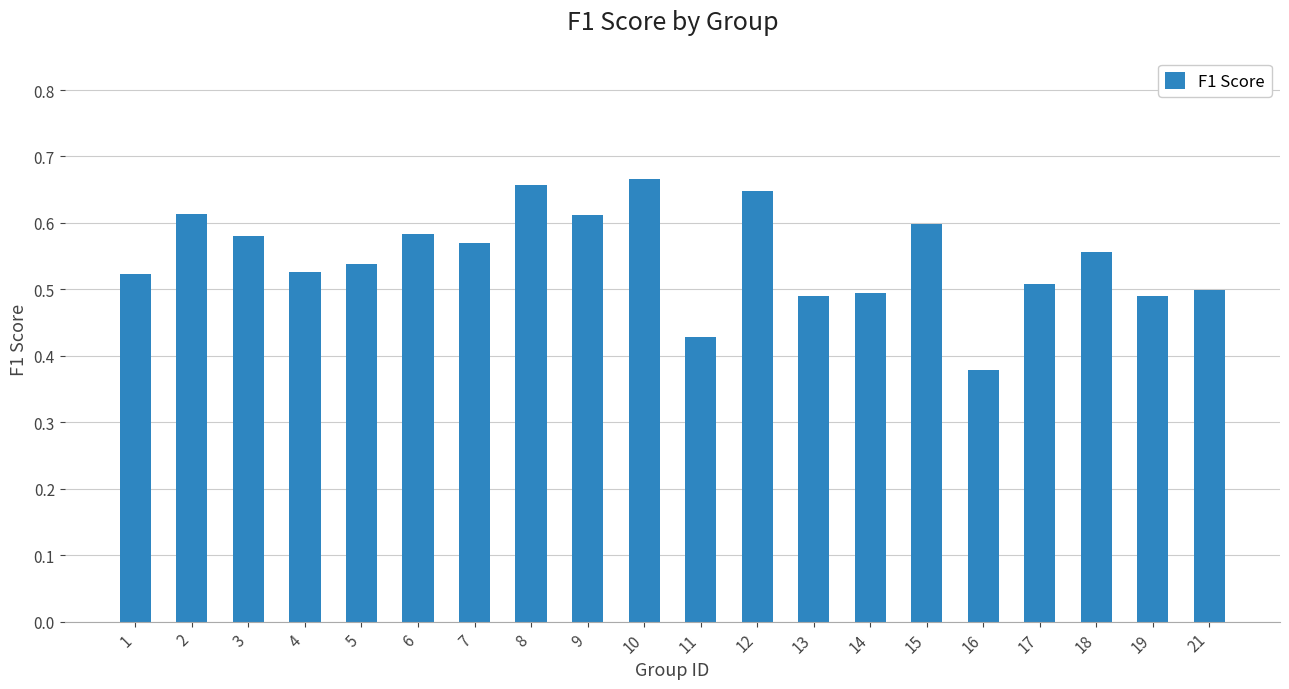

At which category does the chart reach its minimum across all series?

16